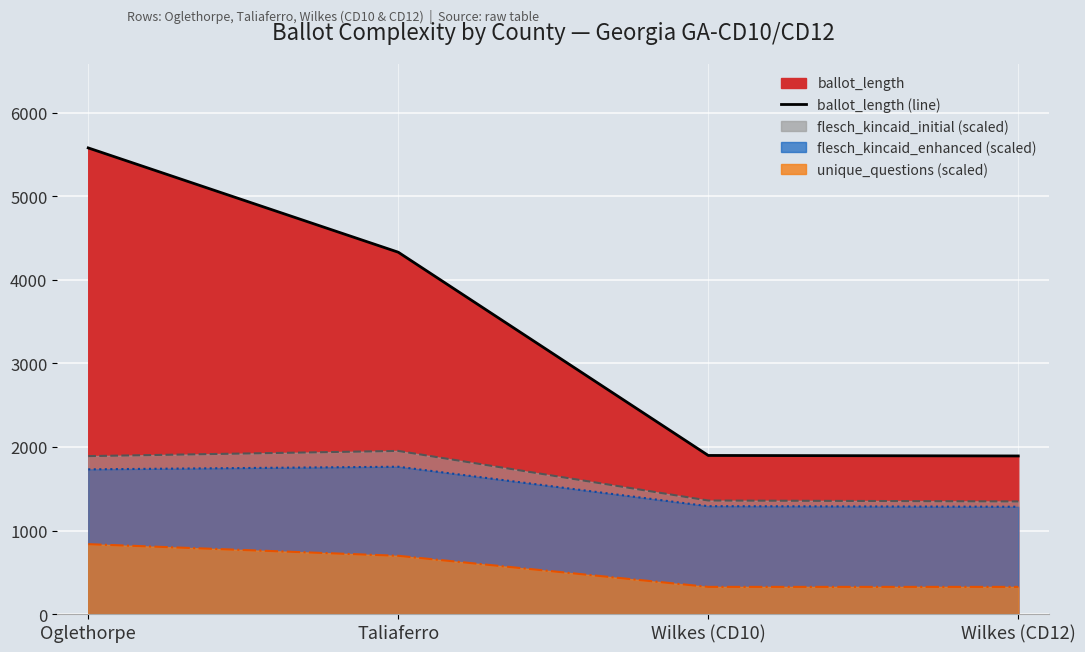

What is the difference between the maximum and minimum values in the flesch_kincaid_initial_line series?

604.5